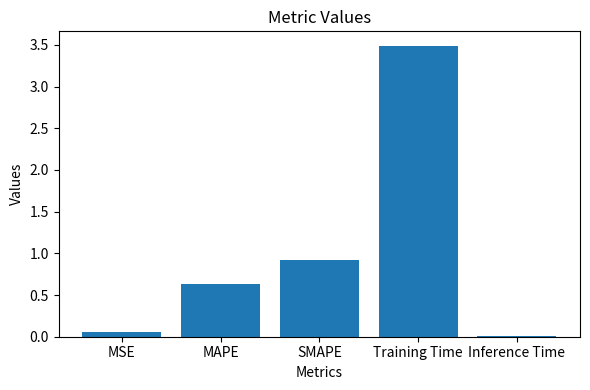

What is the change in value from SMAPE to Inference Time?

-0.9